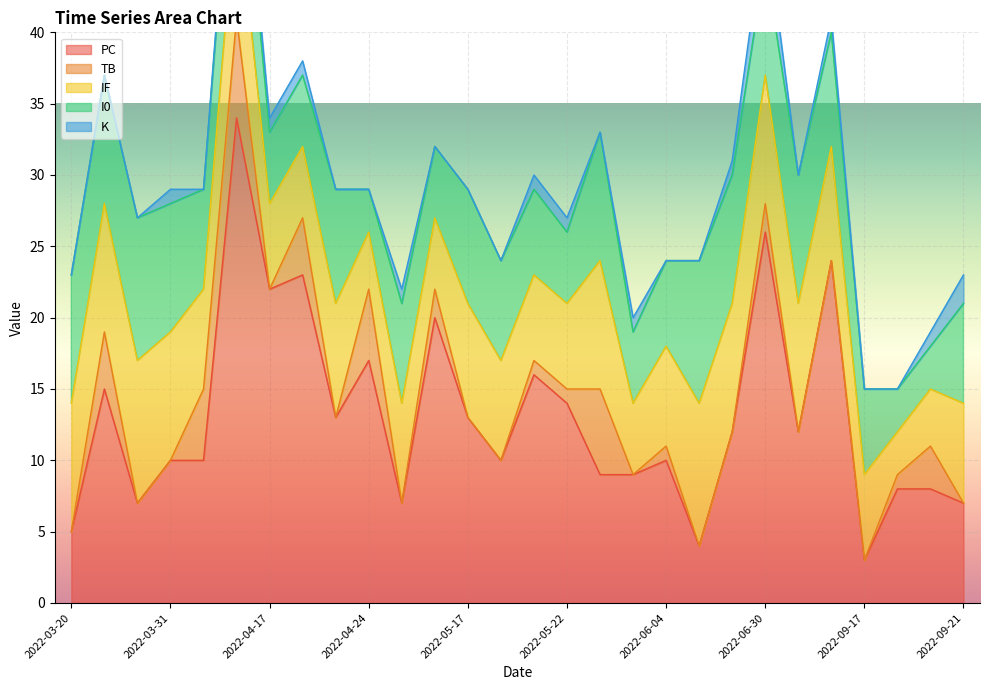

What is the label of the 15th point from the right?

2022-05-18